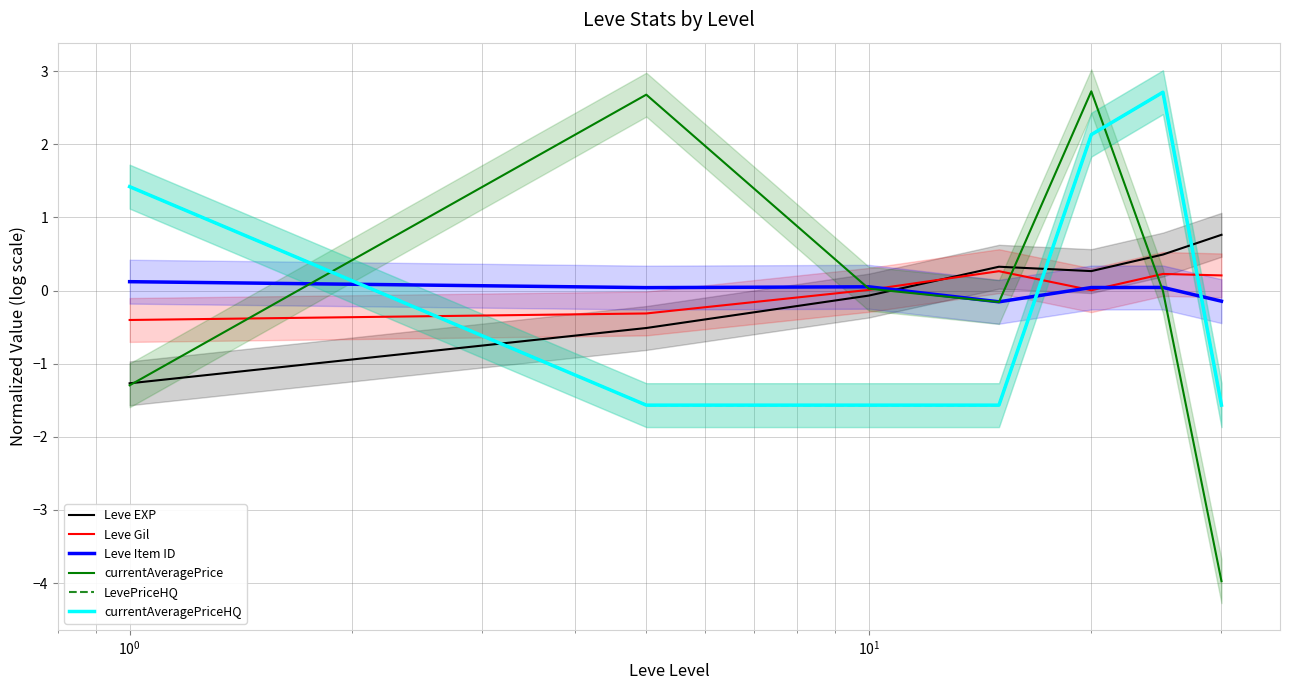

Is it true that Leve EXP equals -0.8 at $\mathdefault{10^{-1}}$?

False